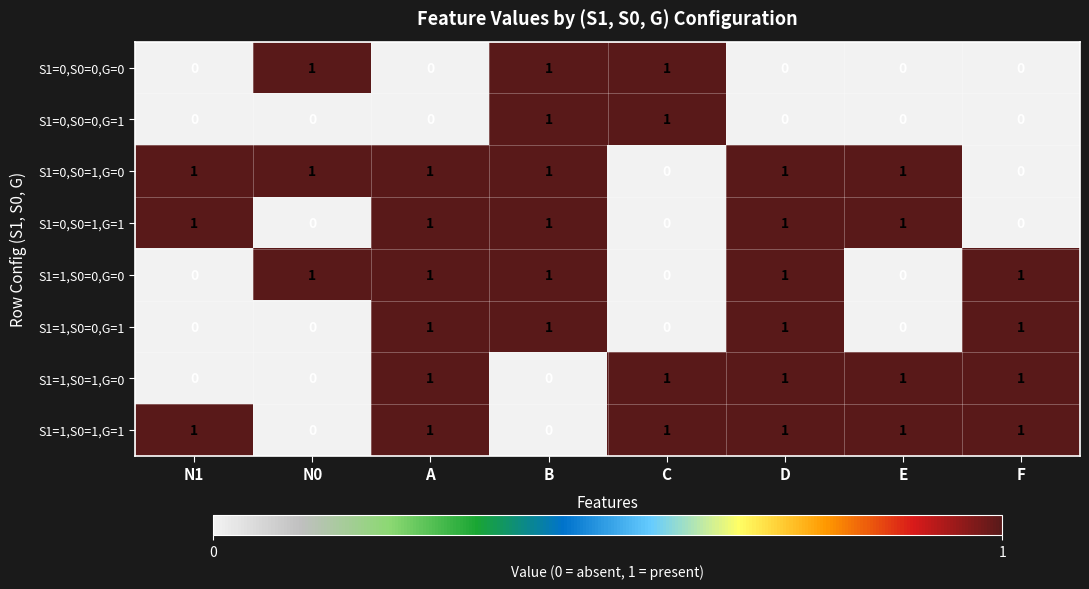

Is it true that S1=1,S0=1,G=1 equals 1 at E?

True